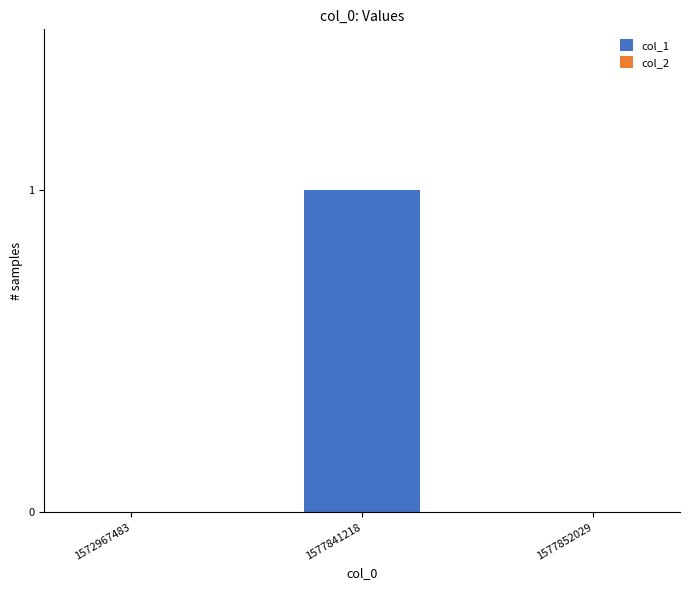

At which category does the chart reach its peak across all series?

1577841218